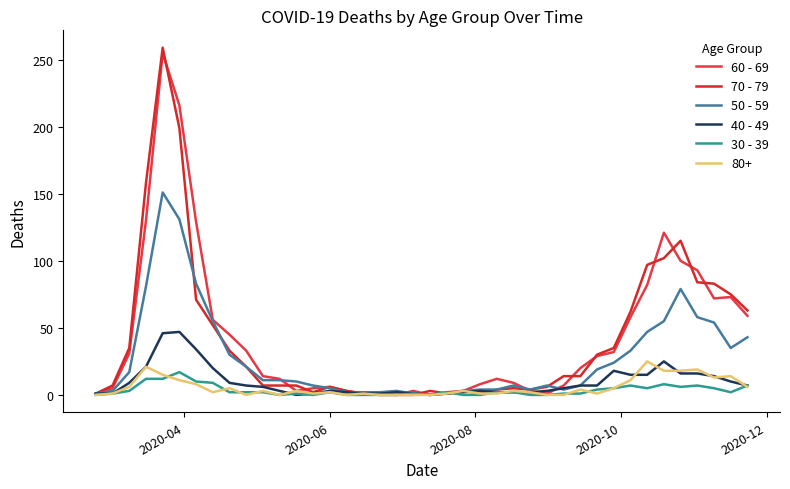

Which series ends up on top after the final intersection of 30 - 39 and 70 - 79?

70 - 79